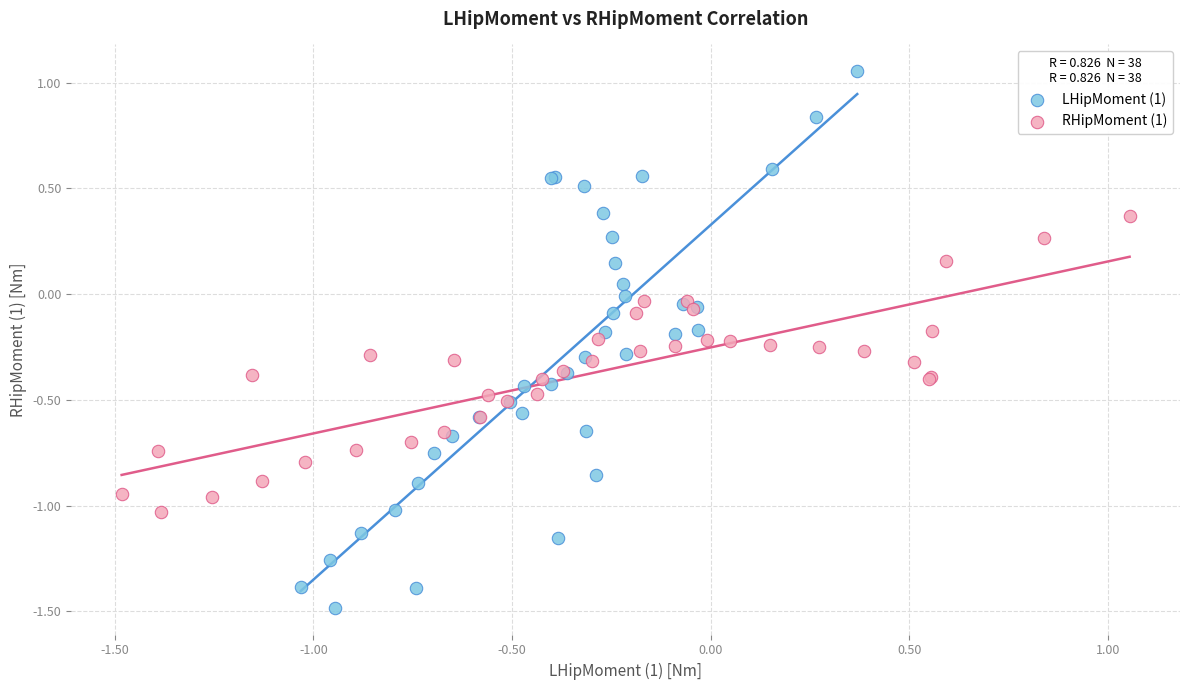

Which series has the largest Y range (max minus min)?

LHipMoment (1)